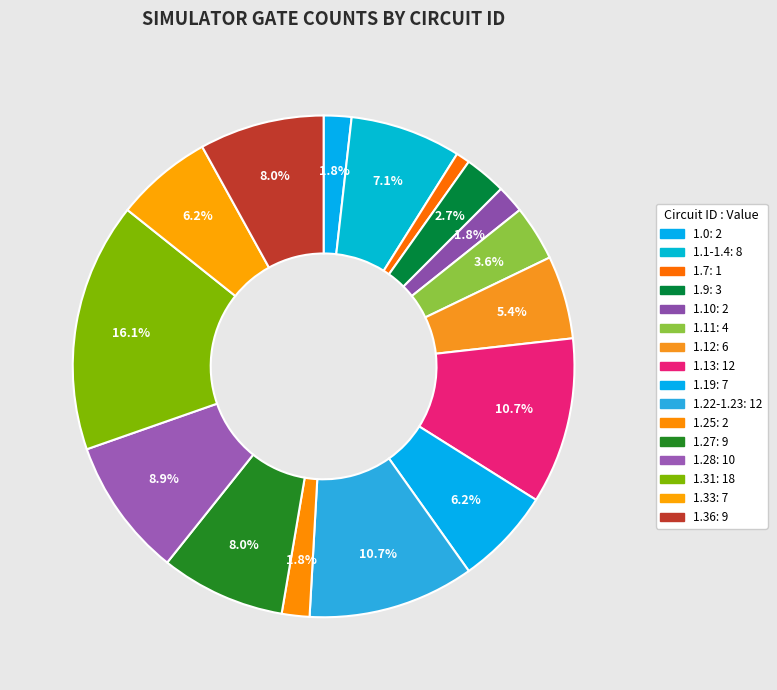

Count the number of slices in the pie.

16